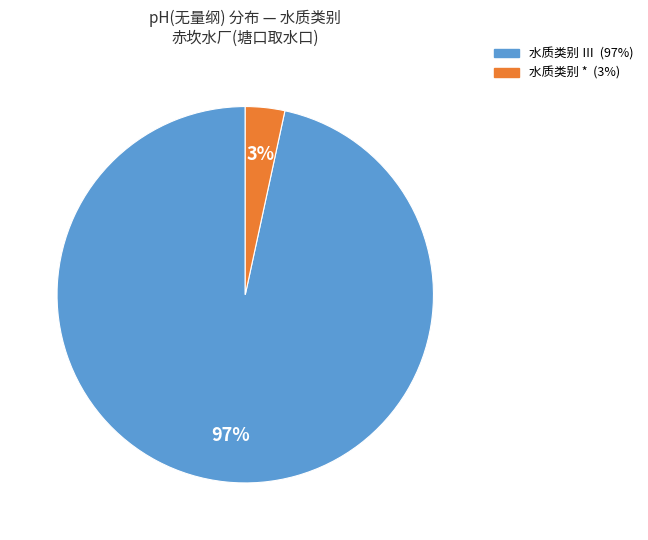

Does any single category account for the majority?

Yes